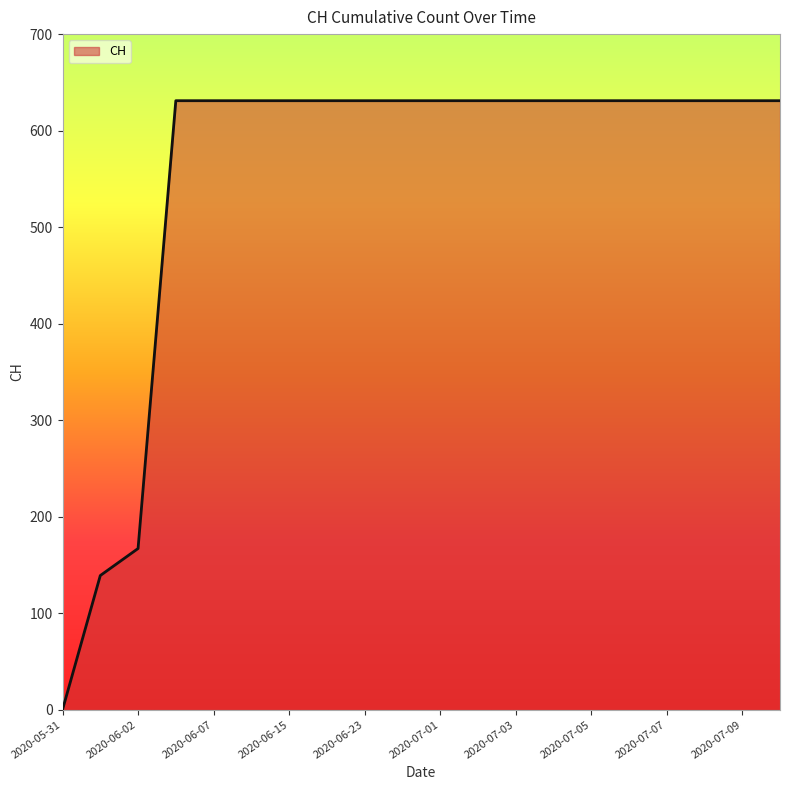

What is the greatest value displayed?

631